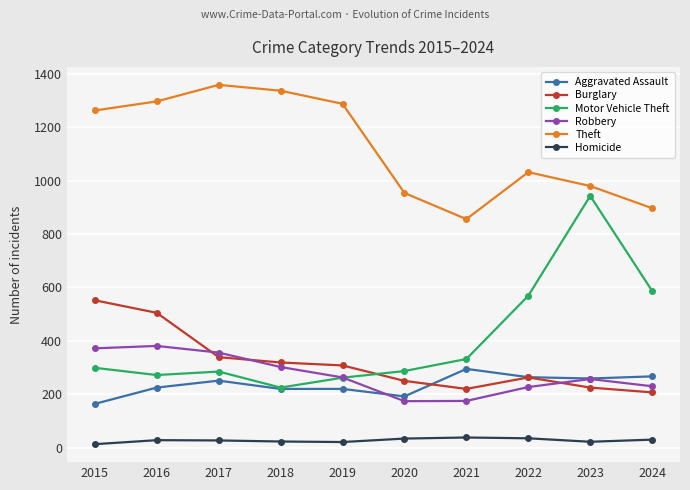

At how many categories does at least one series exceed 995?

6